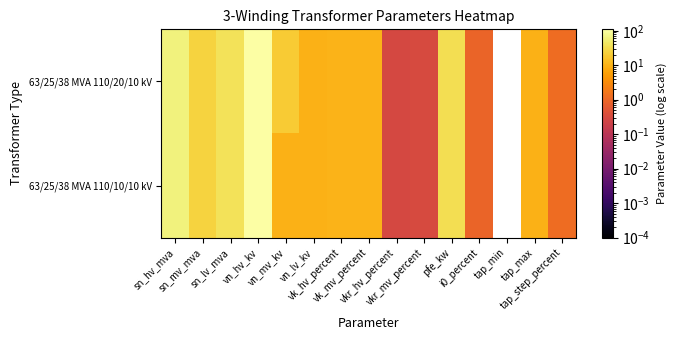

Rank the categories by 63/25/38 MVA 110/10/10 kV value from lowest to highest.

tap_min, vkr_hv_percent, vkr_mv_percent, i0_percent, tap_step_percent, vn_mv_kv, vn_lv_kv, tap_max, vk_hv_percent, vk_mv_percent, sn_mv_mva, pfe_kw, sn_lv_mva, sn_hv_mva, vn_hv_kv